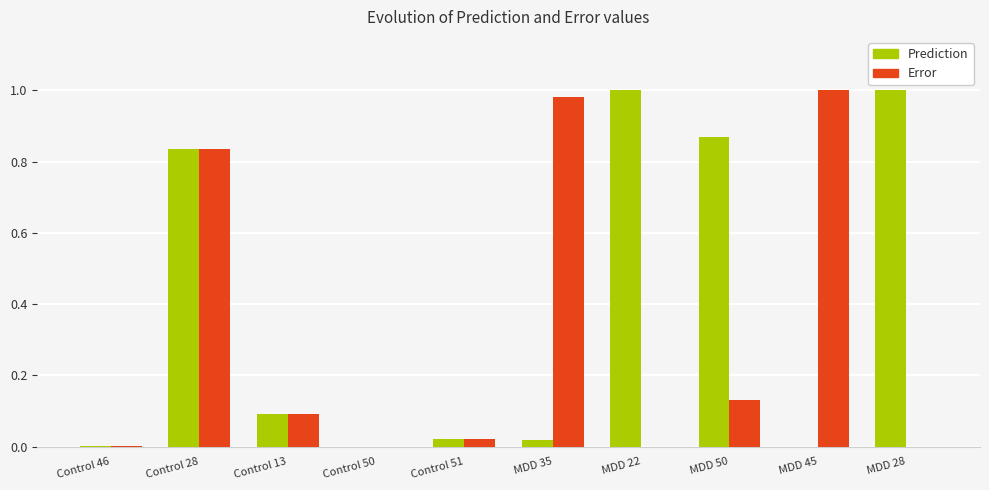

The Prediction series shows 1.6 at MDD 22. True or false?

False